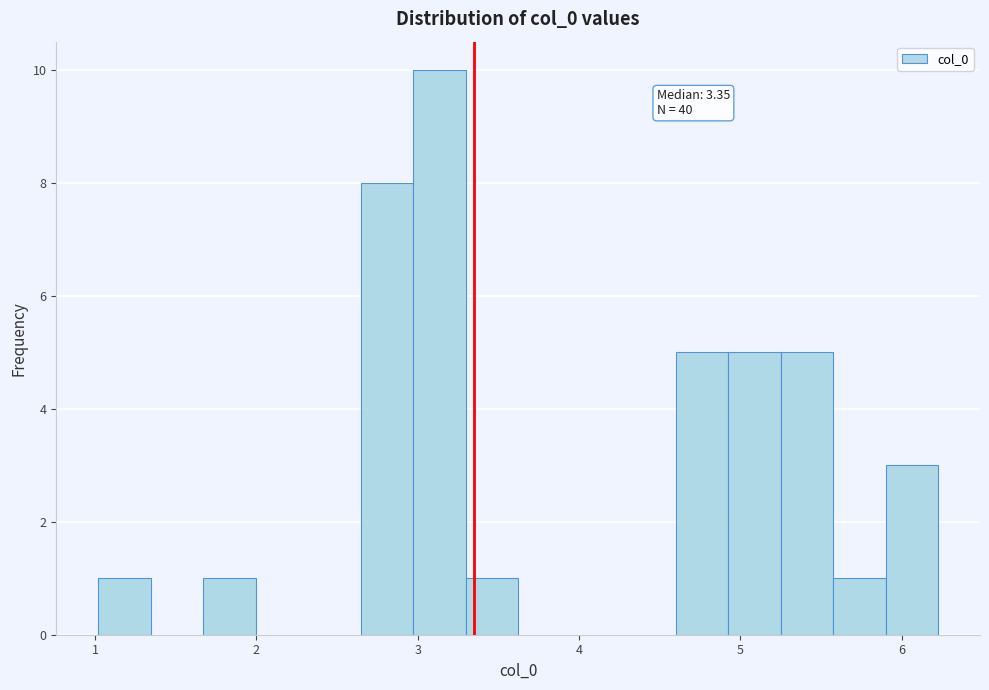

Around what value on the x-axis is the tallest bar? Give the approximate position of its centre, as read against the axis.

3.1